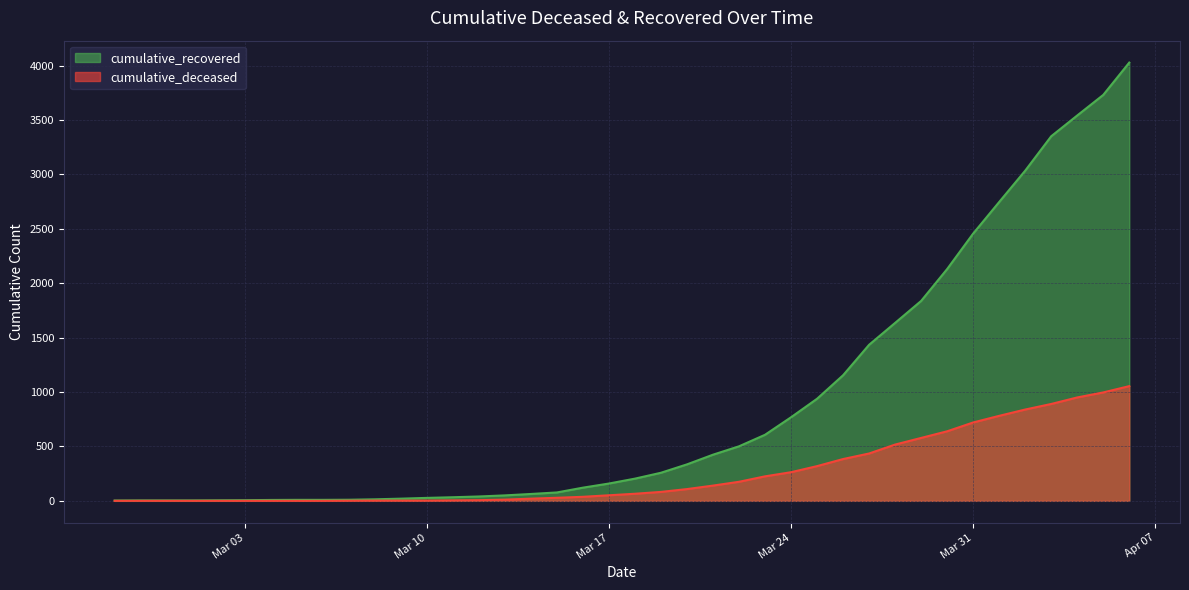

What is the maximum value shown in the chart?

4027